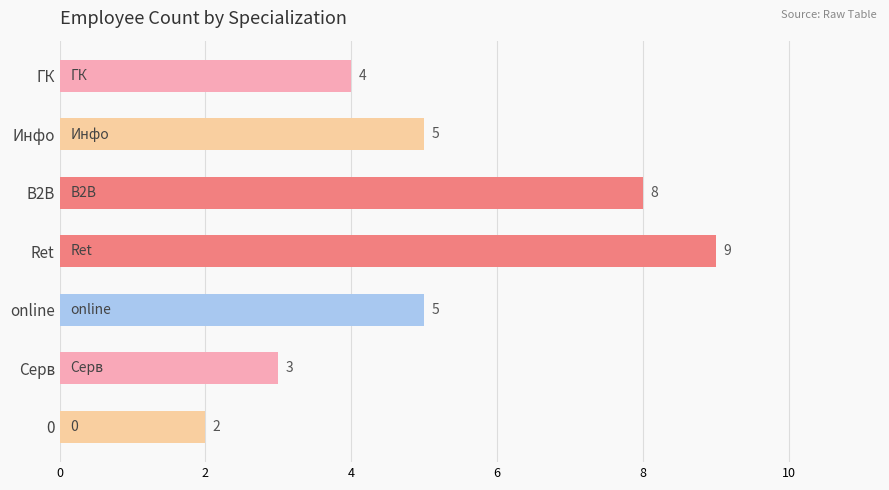

Approximately how many times larger is the value at 0 compared to Серв?

0.7